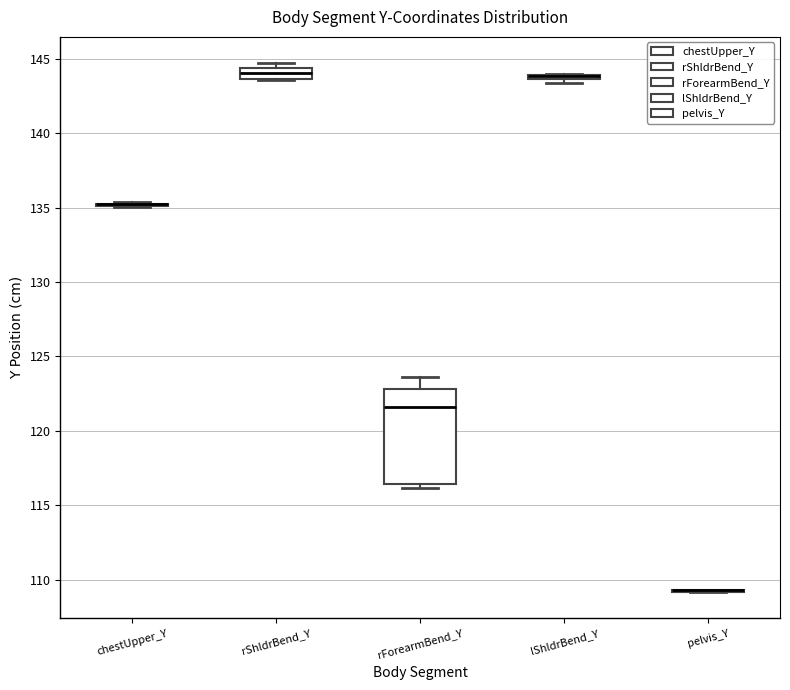

Which box is the tallest, from its lower edge to its upper edge?

rForearmBend_Y